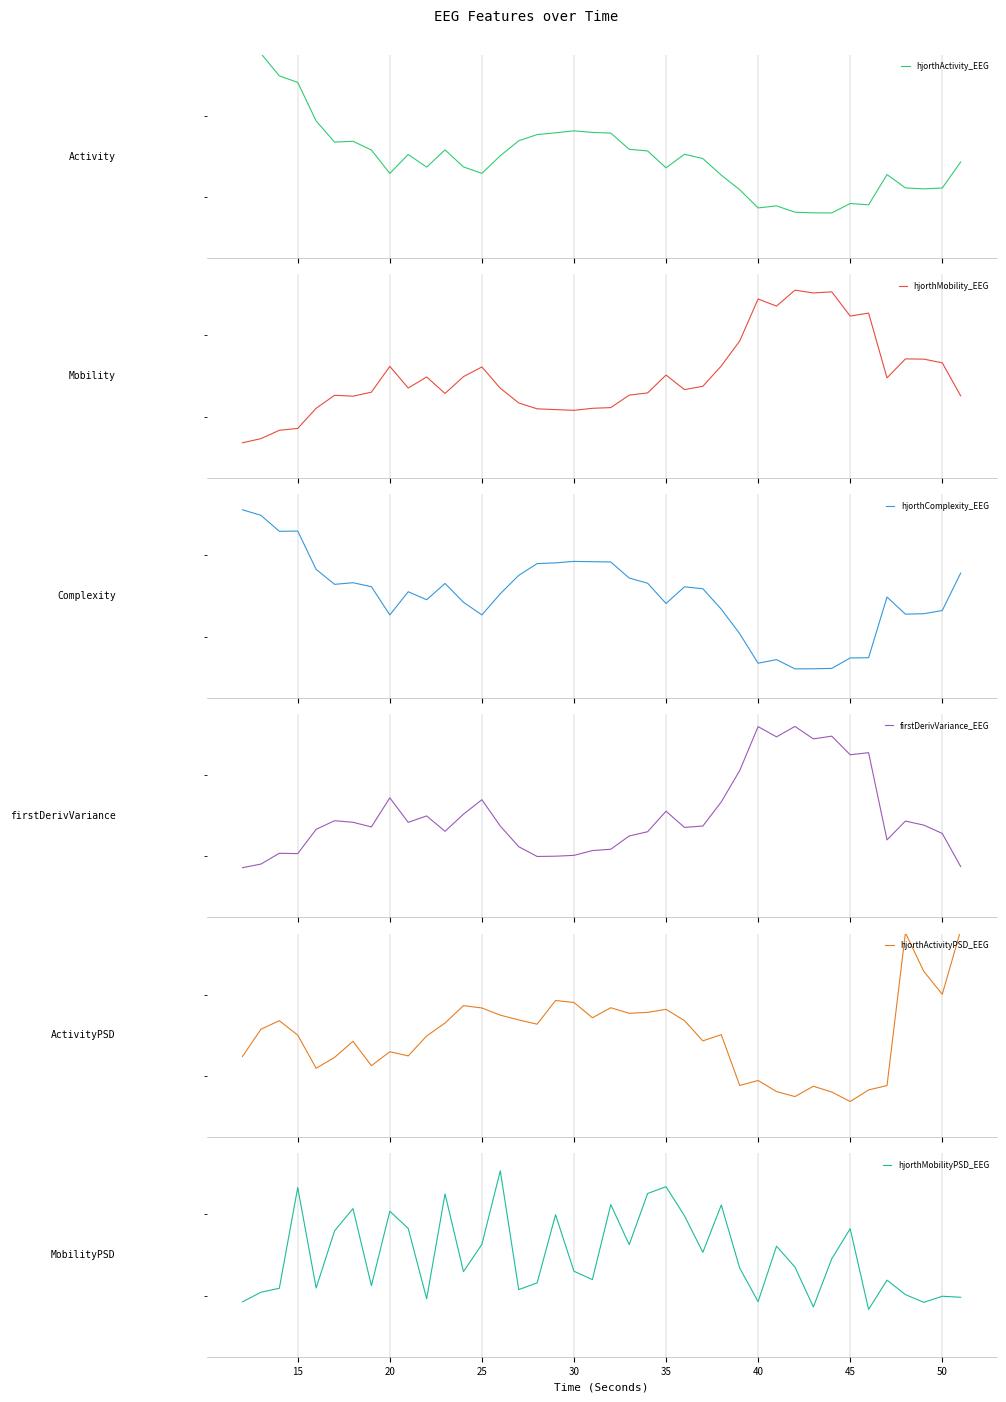

The firstDerivVariance_EEG series shows -0.3 at 15. True or false?

True